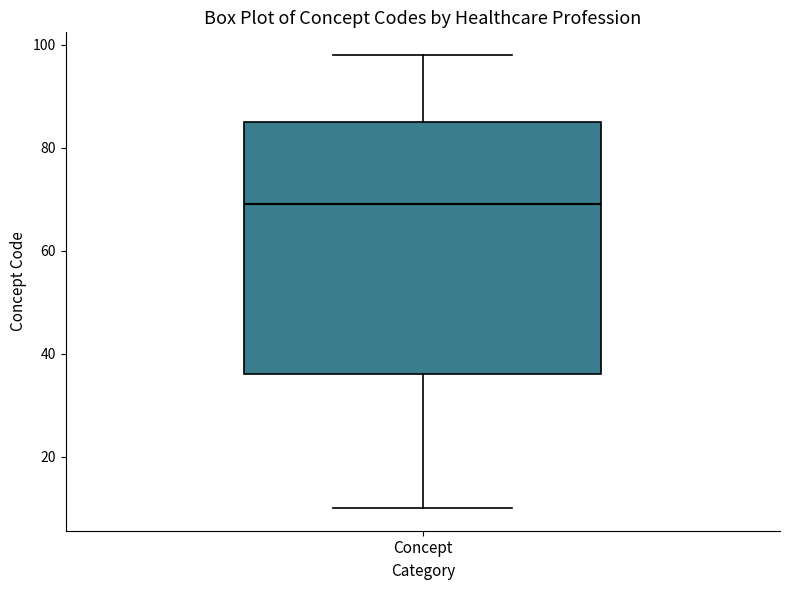

Where does the upper whisker of the box for Concept end on the y-axis? The values are not printed on the chart, so give them approximately, as read against the axis.

98